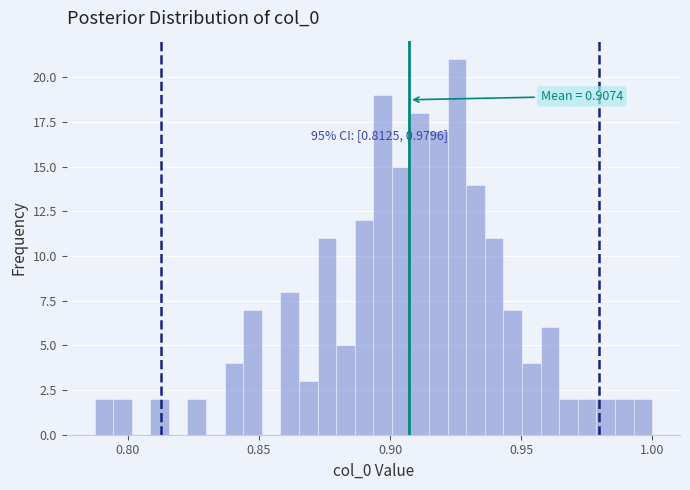

Read against the x-axis, roughly where is the centre of the tallest bar?

0.925